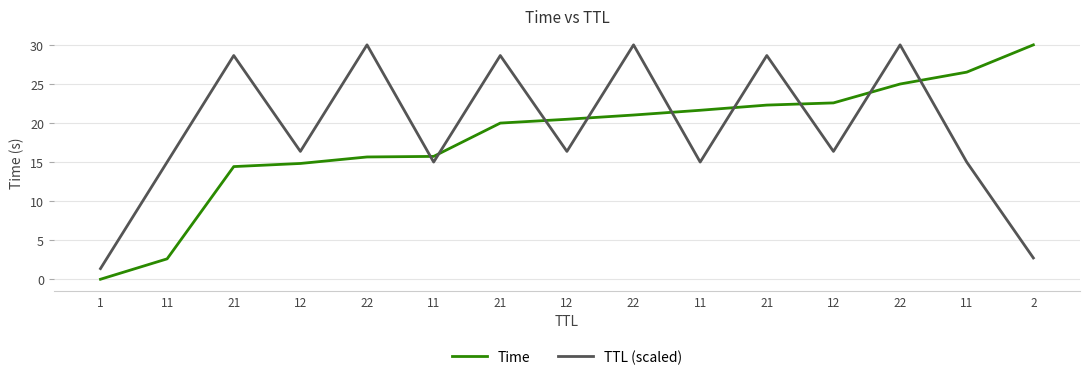

Reading left to right, transcribe all the data shown in this chart.

Time: 0.0	2.6	14.4	14.8	15.7	15.7	20.0	20.5	21.0	21.6	22.3	22.6	25.0	26.5	30.0
TTL (scaled): 1.4	15.0	28.6	16.4	30.0	15.0	28.6	16.4	30.0	15.0	28.6	16.4	30.0	15.0	2.7